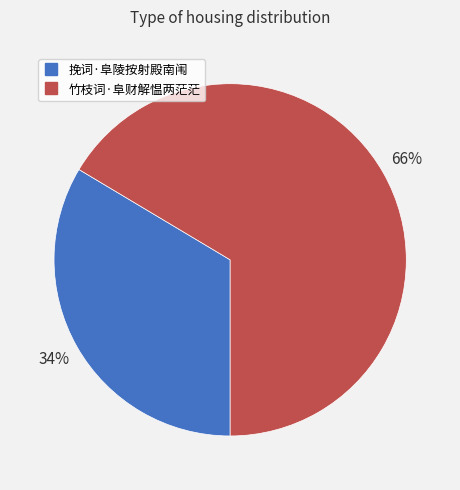

To the nearest percent, what portion does 竹枝词·阜财解愠两茫茫 represent?

66%